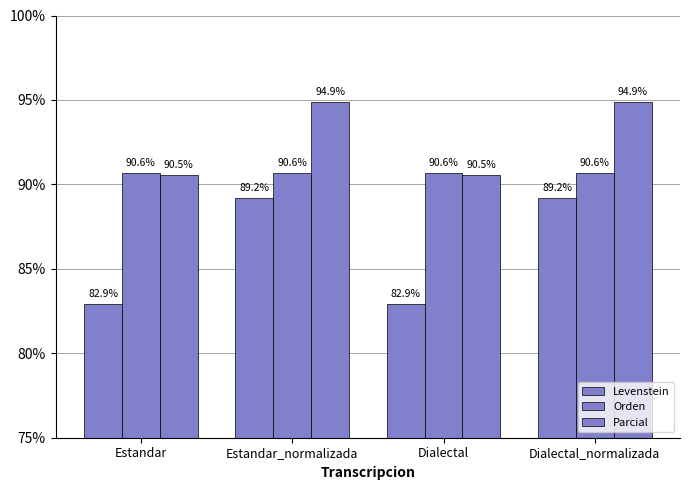

What is the minimum value shown in the chart?

82.9